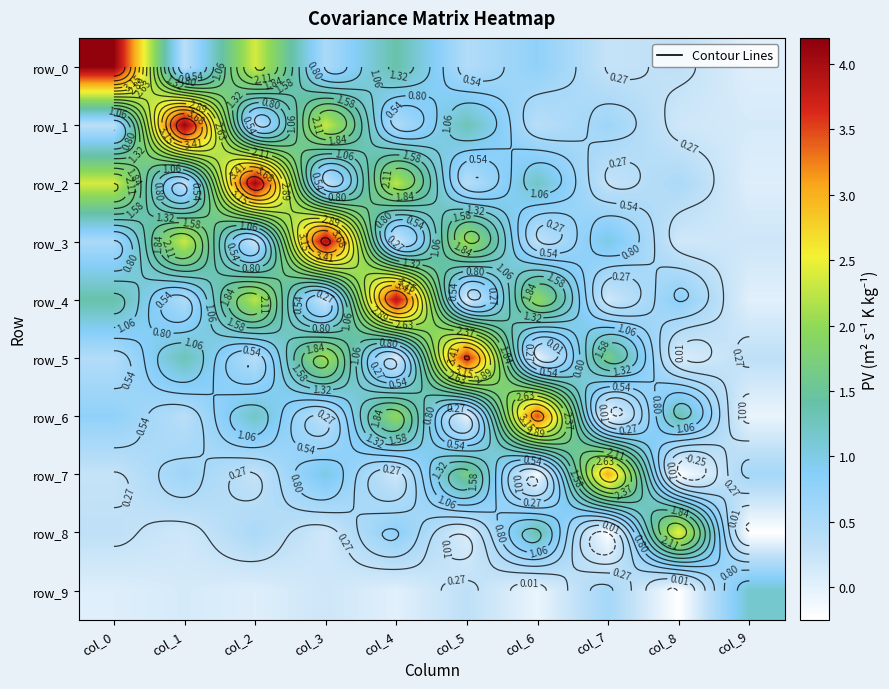

At which category is the sum across all series the highest?

col_2